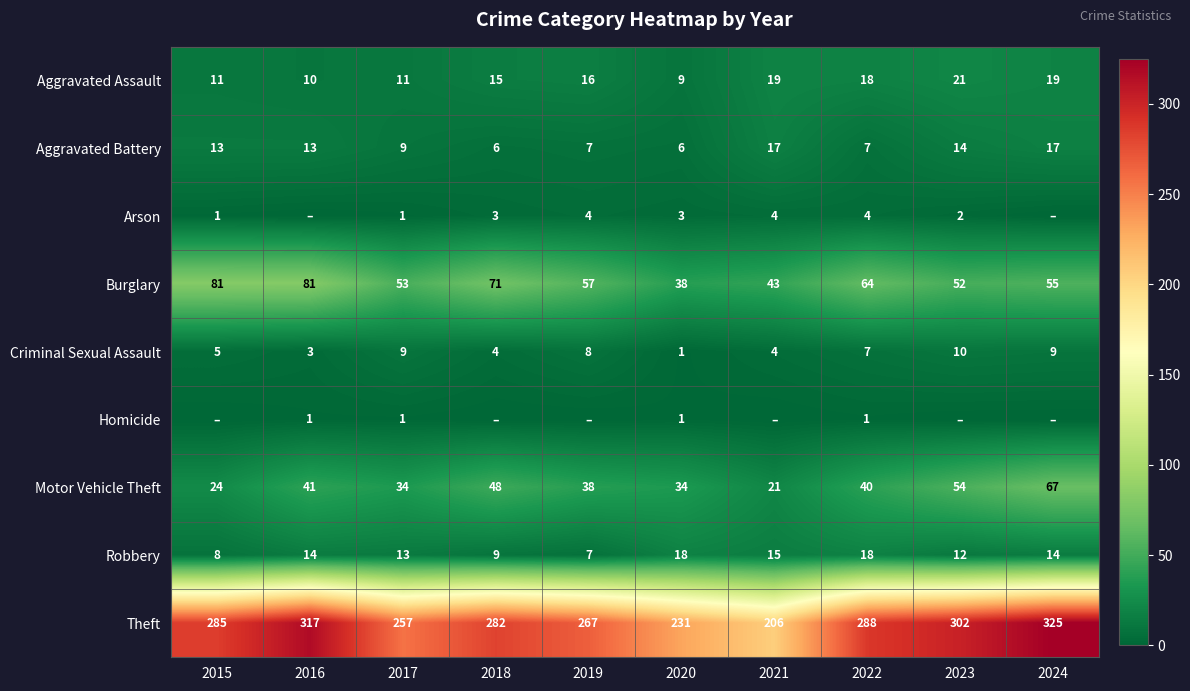

What is the greatest value displayed?

325